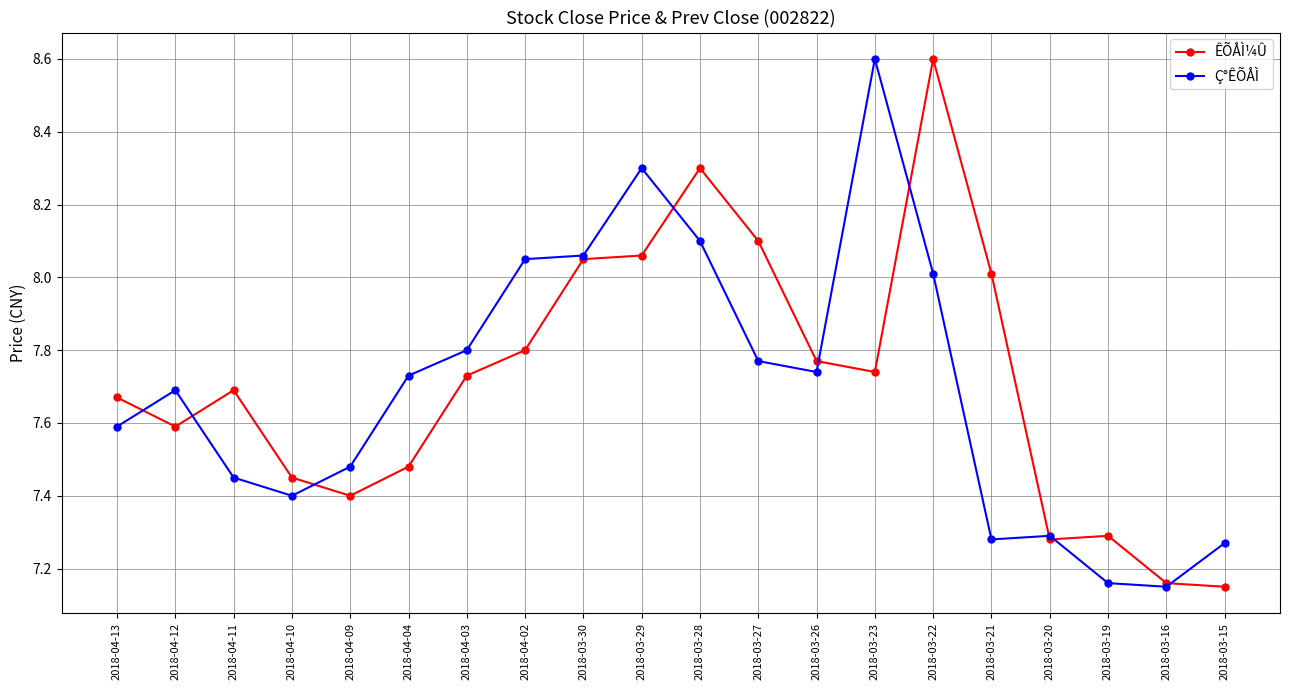

At 2018-03-15, list the series in order from largest to smallest.

Ç°ÊÕÅÌ, ÊÕÅÌ¼Û